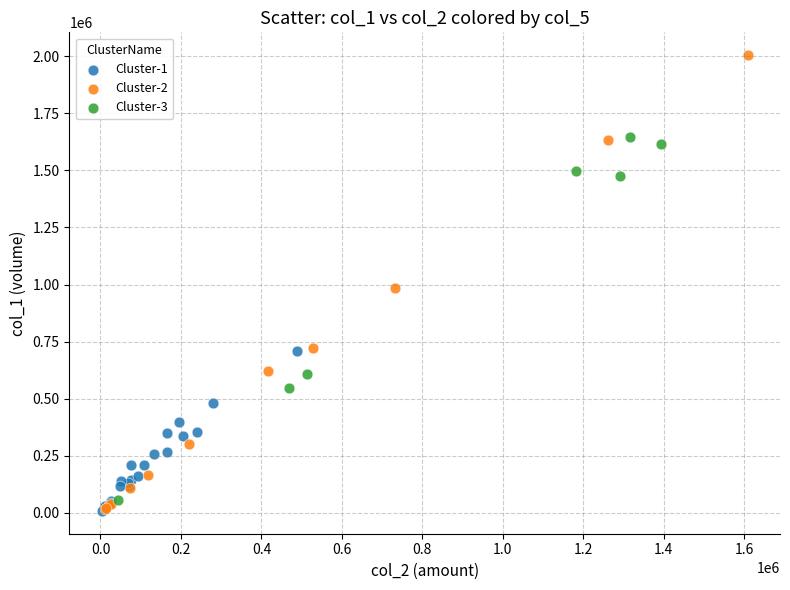

Which series has the largest Y range (max minus min)?

Cluster-2